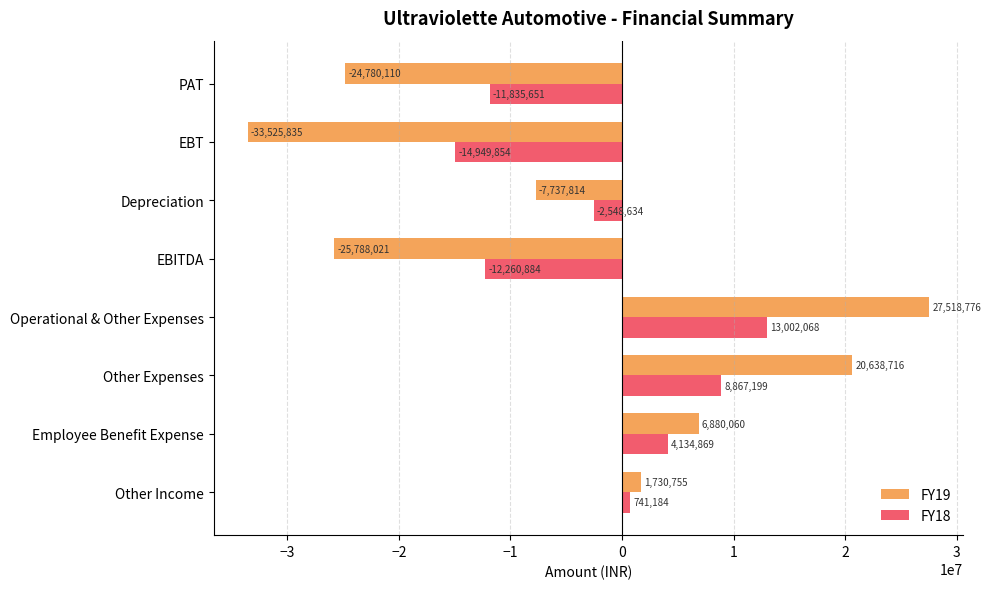

What is the maximum value shown in the chart?

27518776